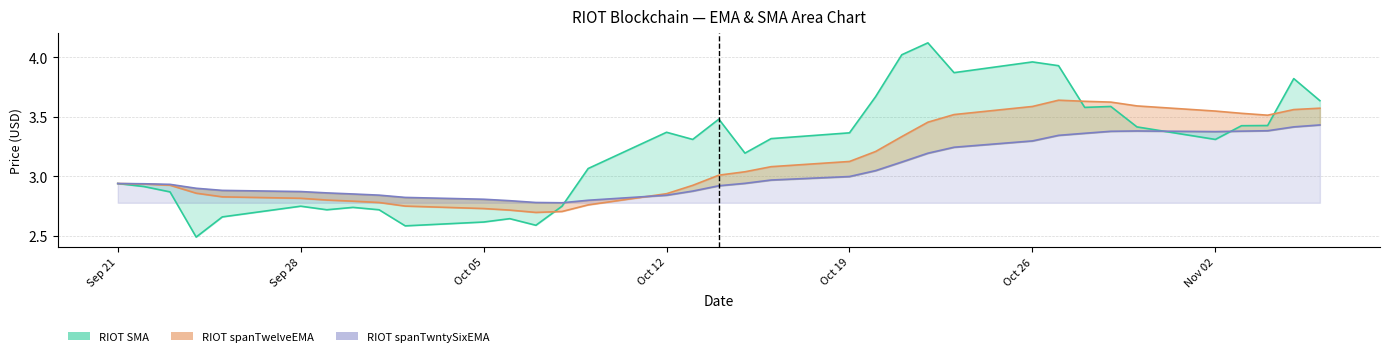

At which category does RIOT spanTwelveEMA reach its first local valley?

2020-10-07